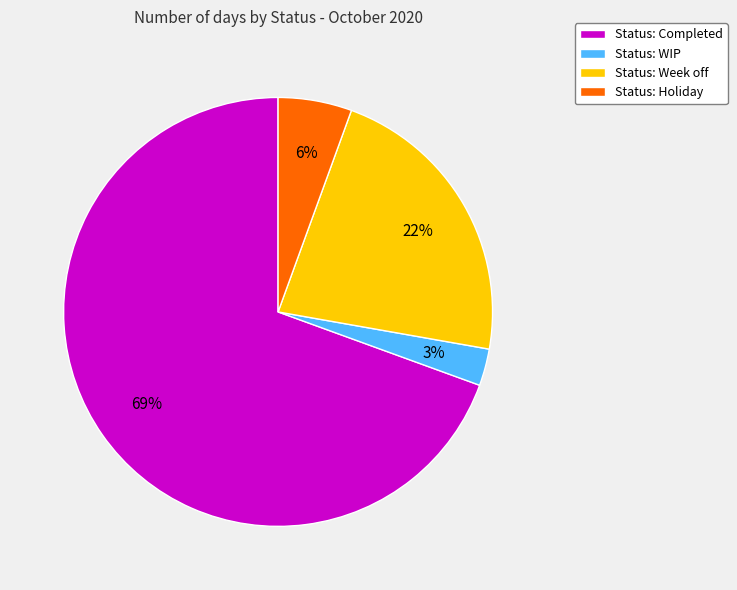

Is there any slice that represents more than half of the pie?

Yes